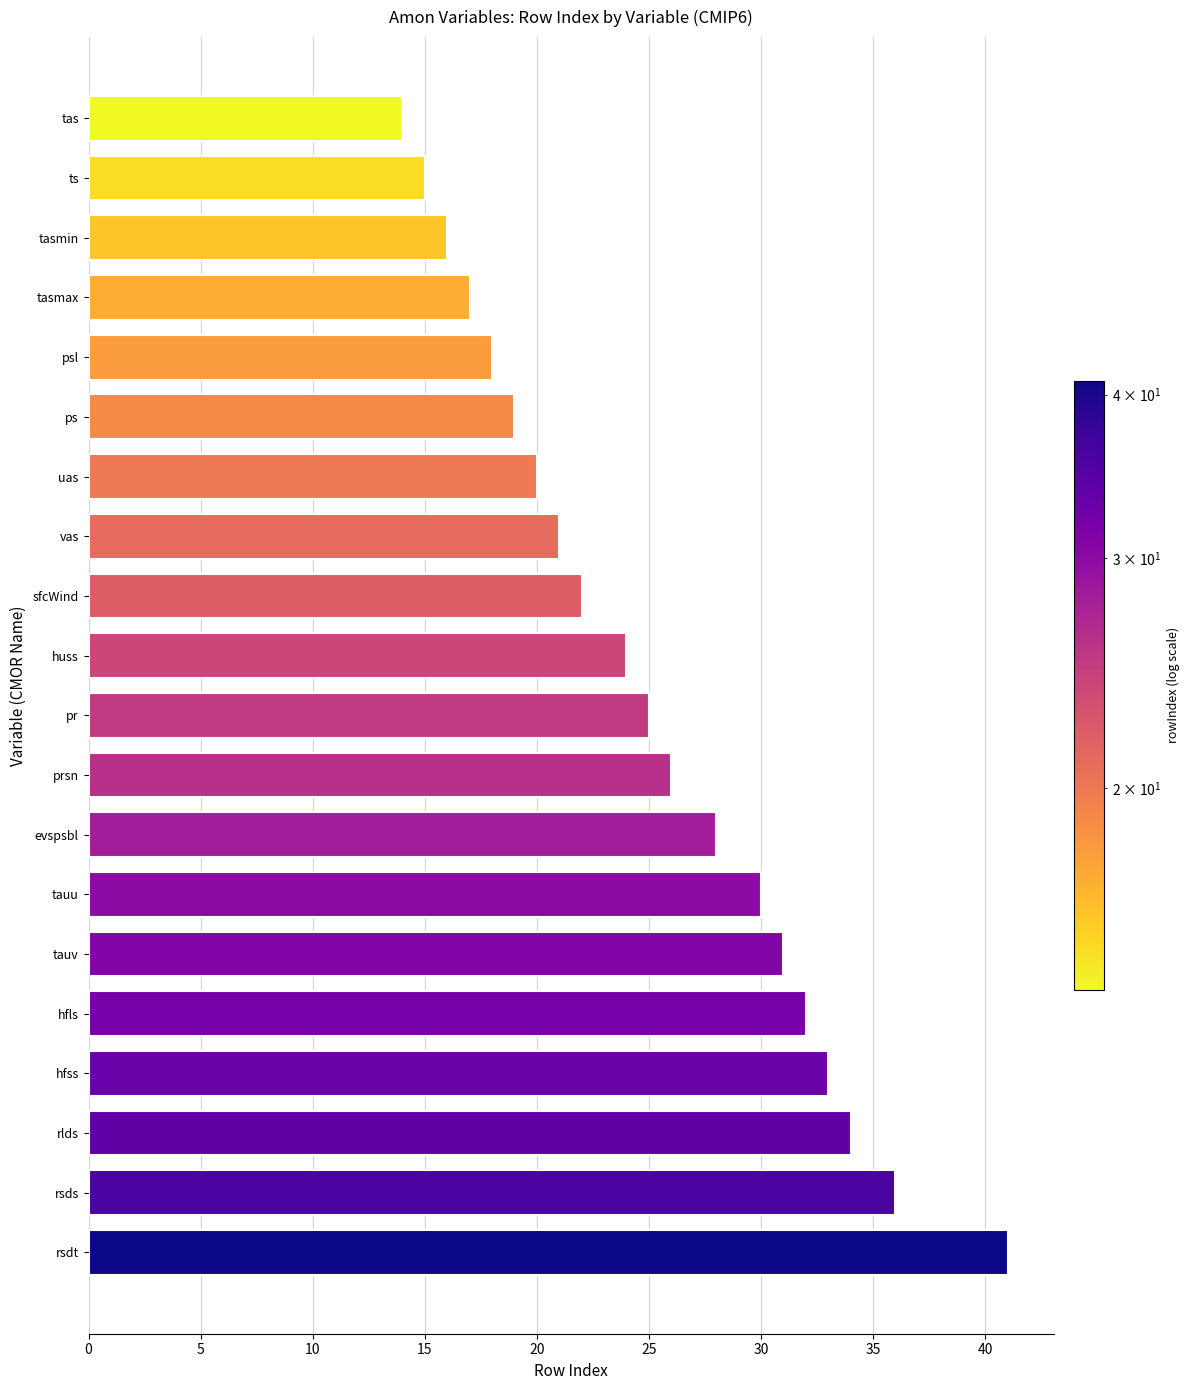

Rank the categories by value from highest to lowest.

rsdt, rsds, rlds, hfss, hfls, tauv, tauu, evspsbl, prsn, pr, huss, sfcWind, vas, uas, ps, psl, tasmax, tasmin, ts, tas